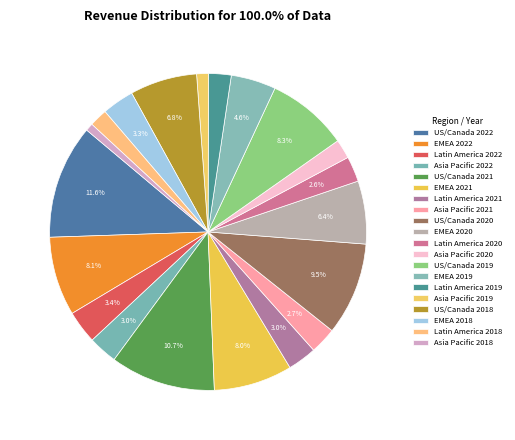

Is it true that Asia Pacific 2021 is 3% of the pie?

True